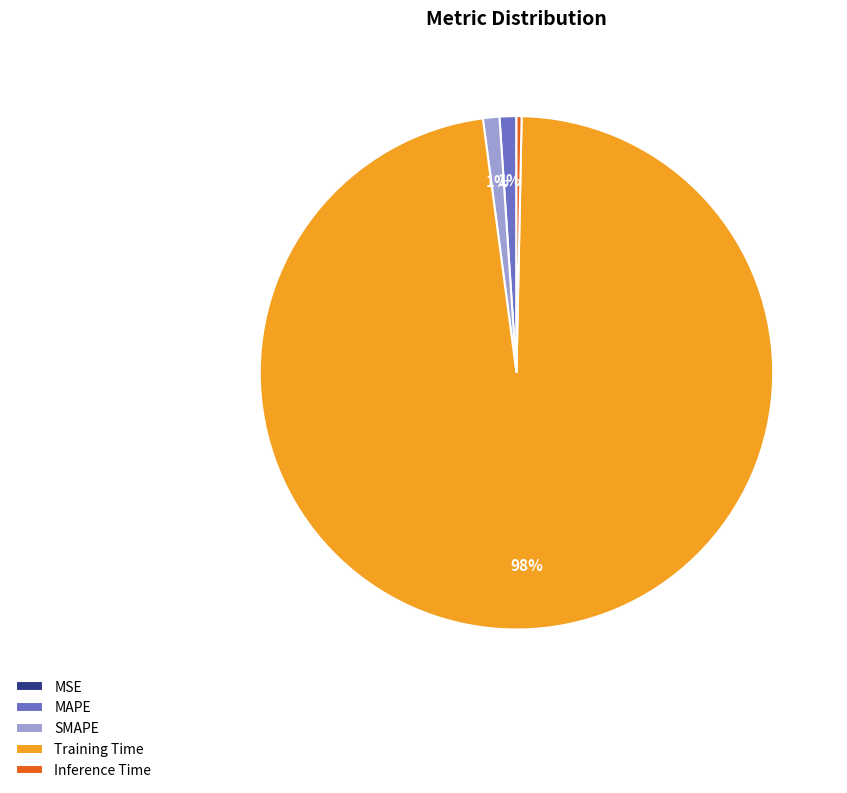

True or false: Inference Time accounts for 13% of the total.

False